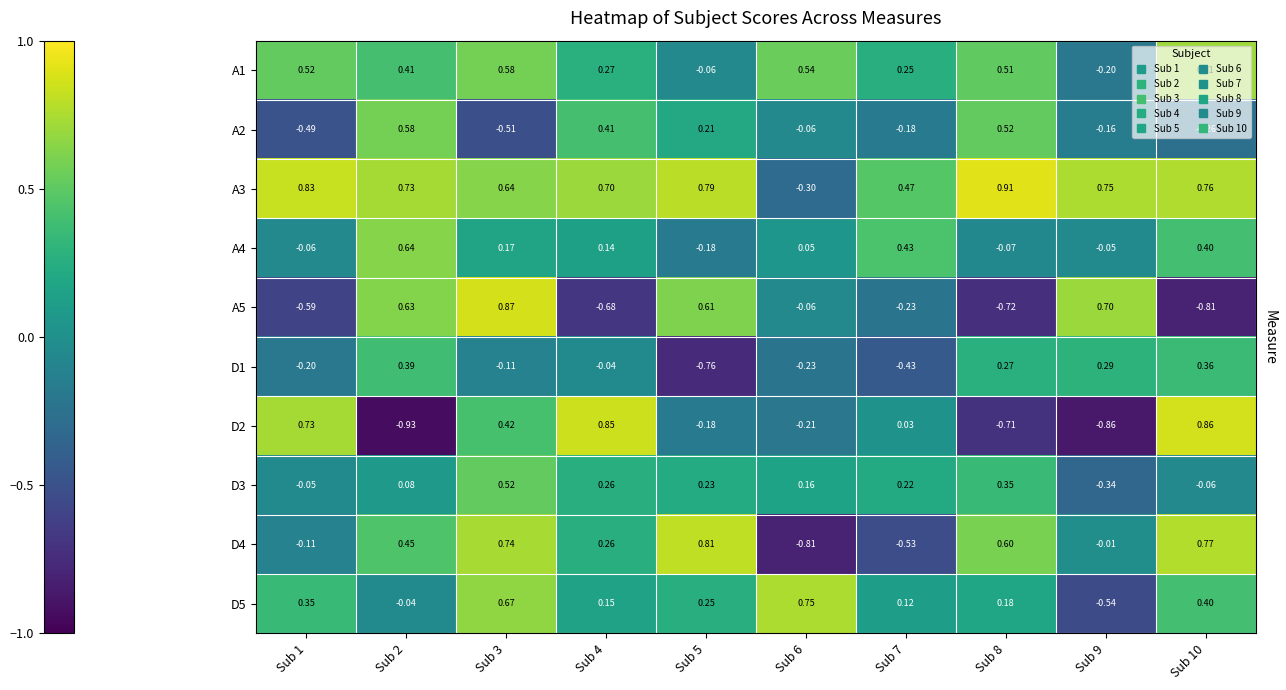

At which category is the sum across all series the highest?

Sub 3